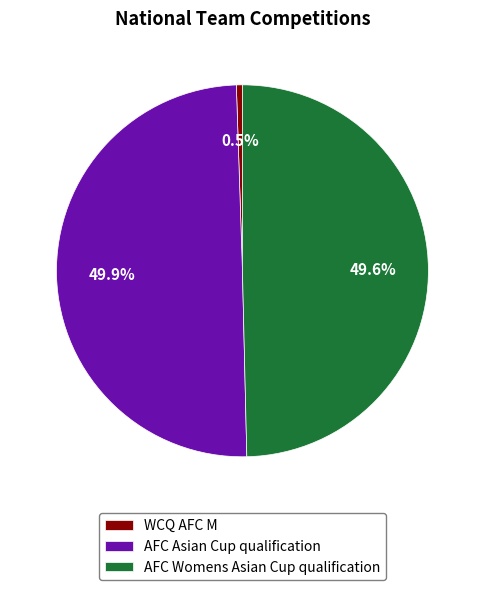

Between WCQ AFC M and AFC Womens Asian Cup qualification, which is larger?

AFC Womens Asian Cup qualification